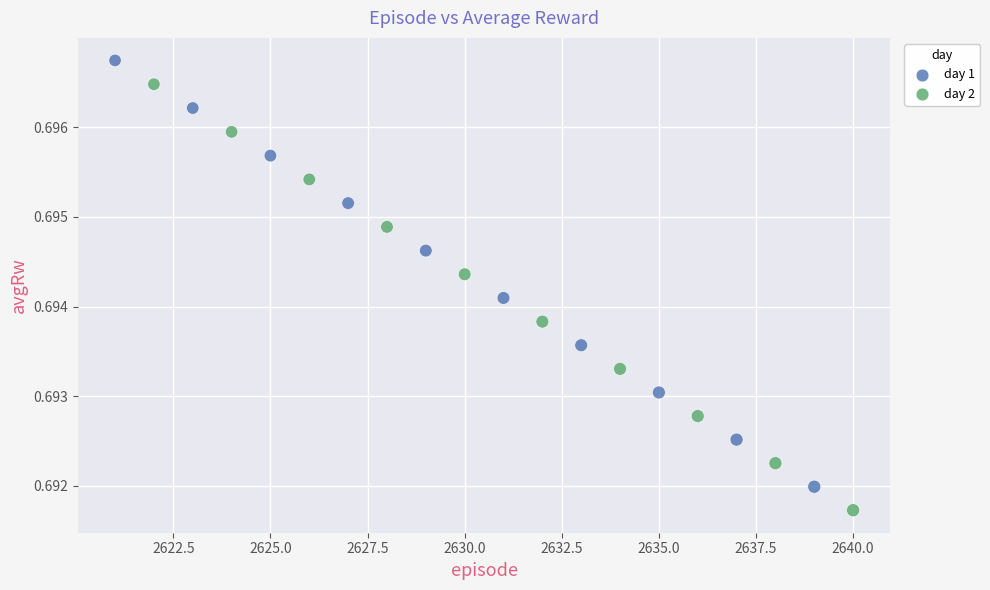

Which series contains the highest Y value?

day 1